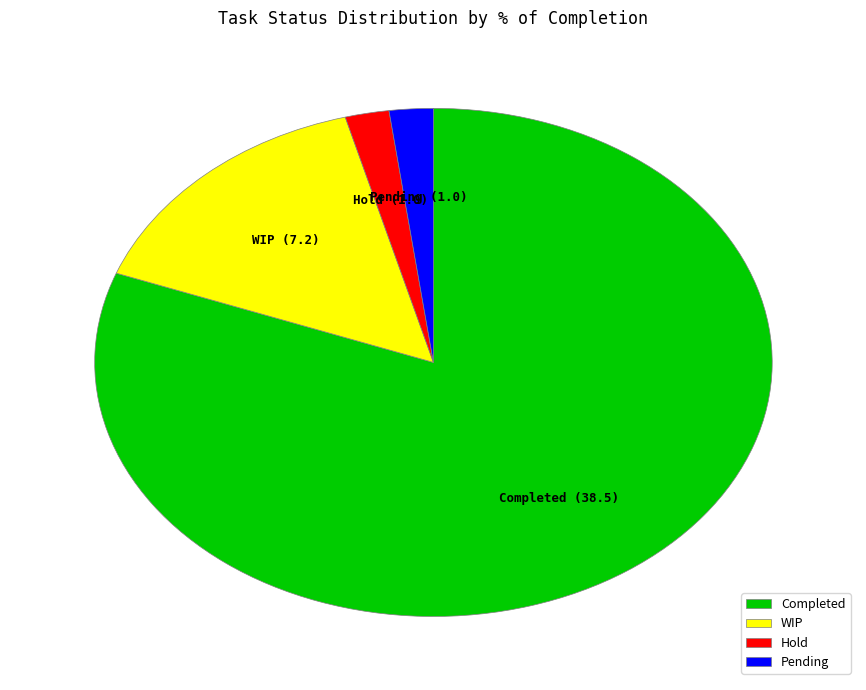

True or false: Hold accounts for 17% of the total.

False